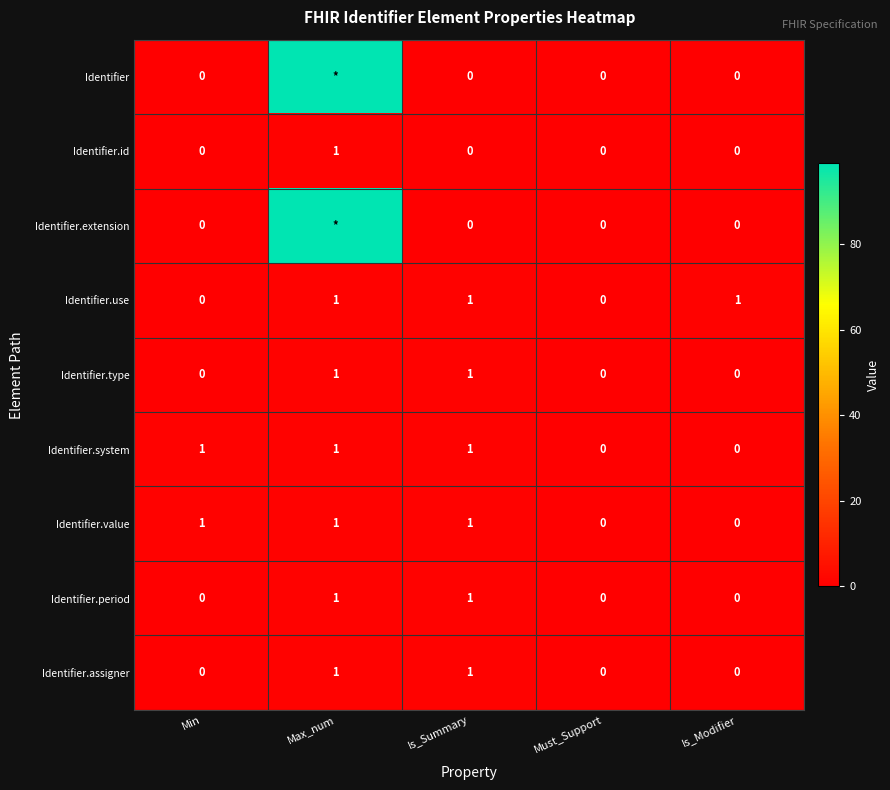

Is it true that Identifier.type equals 1 at Is_Summary?

True